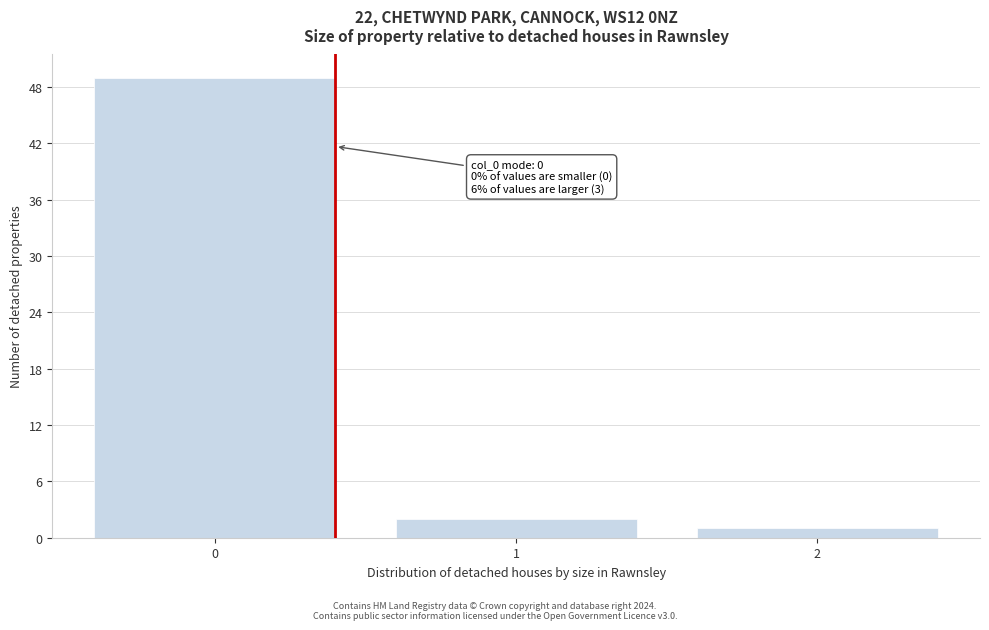

Reading left to right, transcribe all the data shown in this chart.

0=49	1=2	2=1